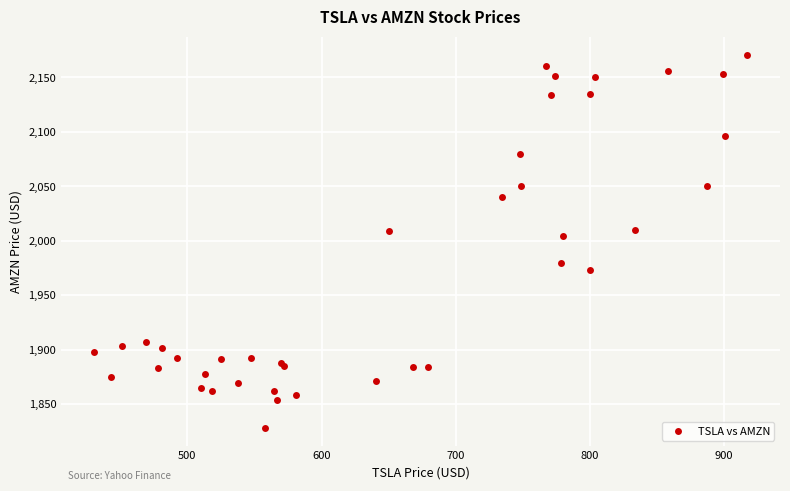

What Y value in the scatter plot is closest to 1999?

2004.2